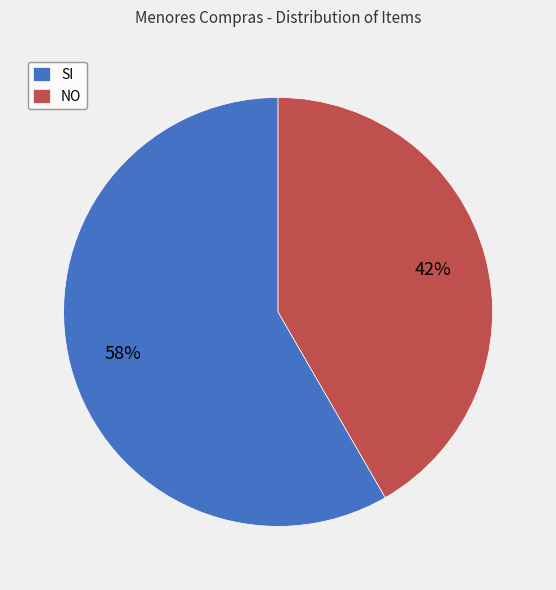

To the nearest percent, what is the average slice percentage?

50%